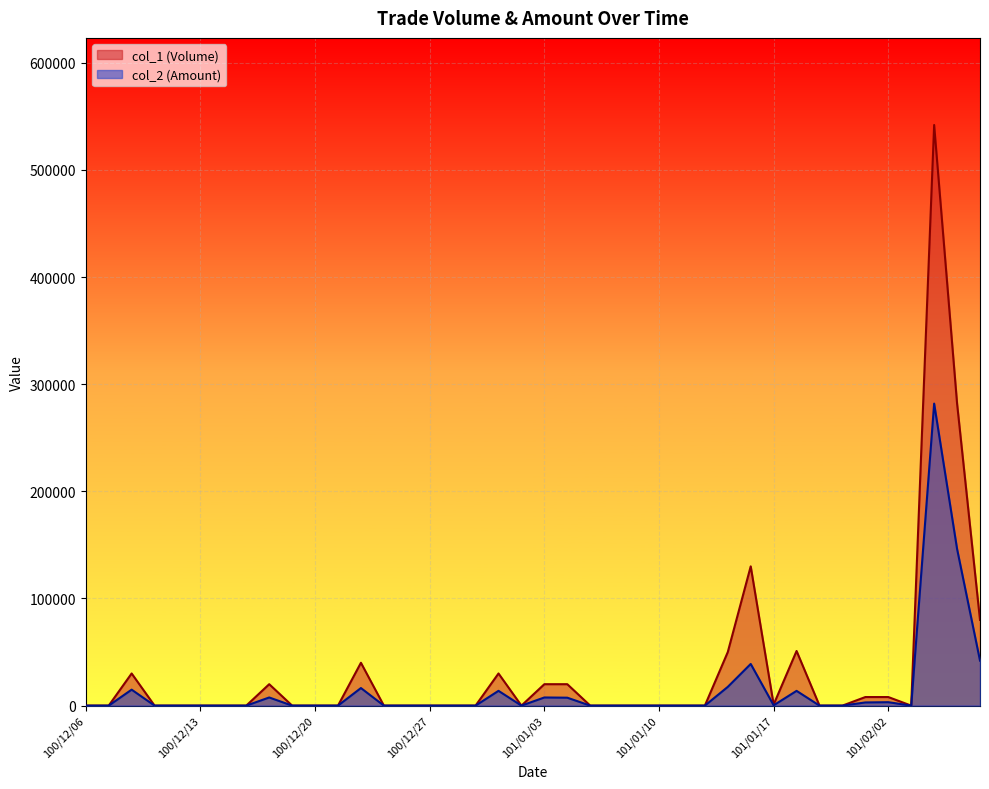

How many lines are shown in the chart?

2